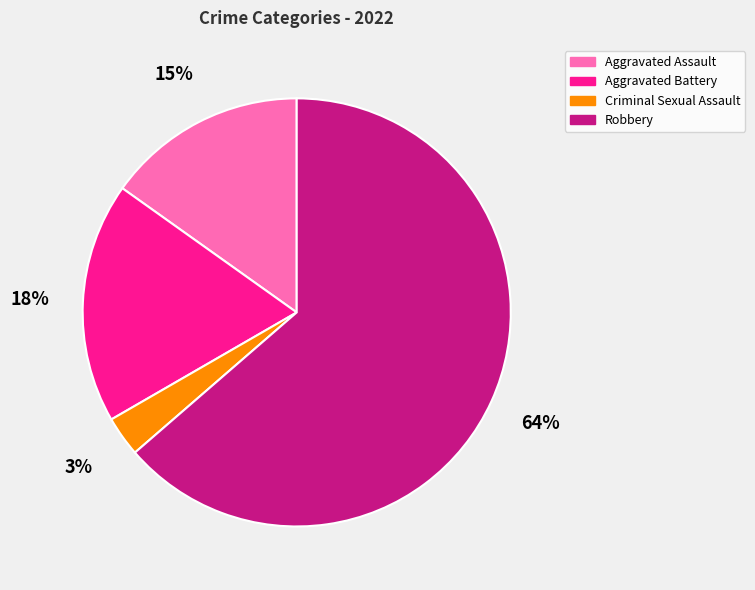

Combined, do Criminal Sexual Assault and Aggravated Battery account for over 50%?

No